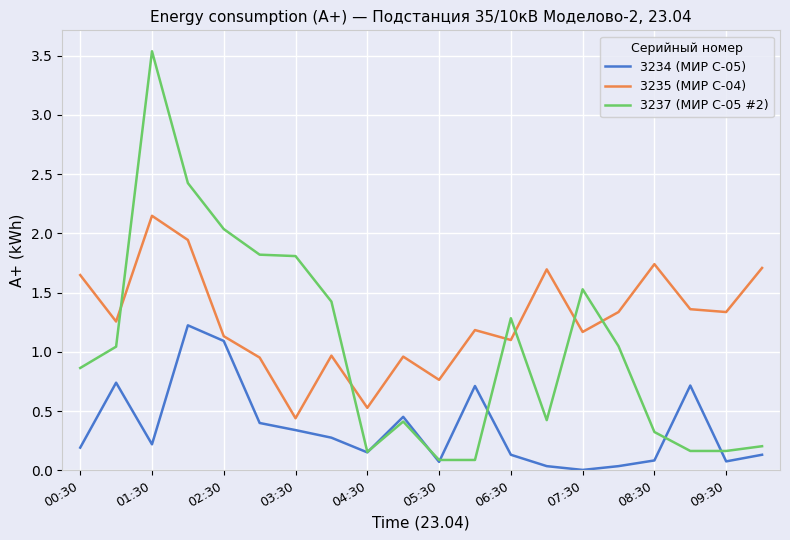

Which series has the largest total across all categories?

3235 (МИР С-04)